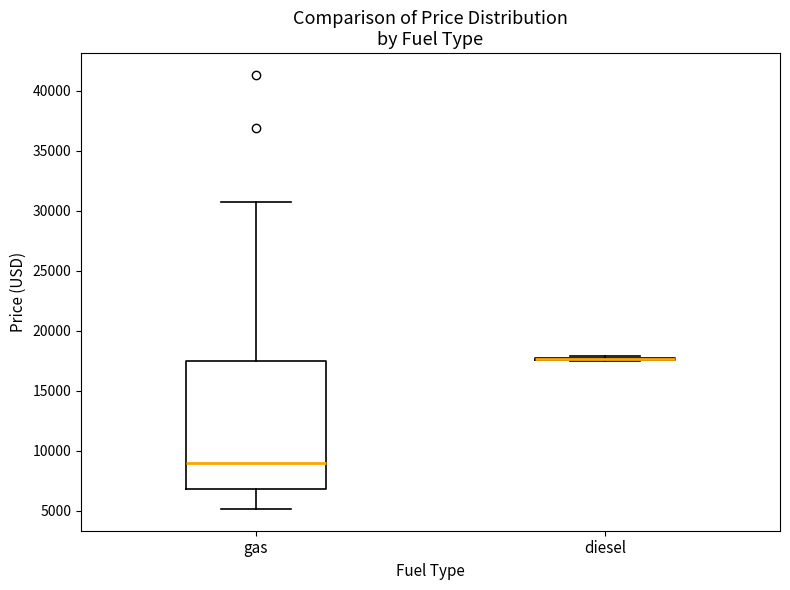

Reading left to right, transcribe this box plot: for each box, give where its median line is, the range the box spans, and where its two whiskers end, as read against the y-axis. The values are not printed on the chart, so give them approximately, as read against the axis.

gas: median 9000, box 7000 to 17500, whiskers 5000 to 31000
diesel: box collapsed to a line at 17500, whiskers 17500 to 18000